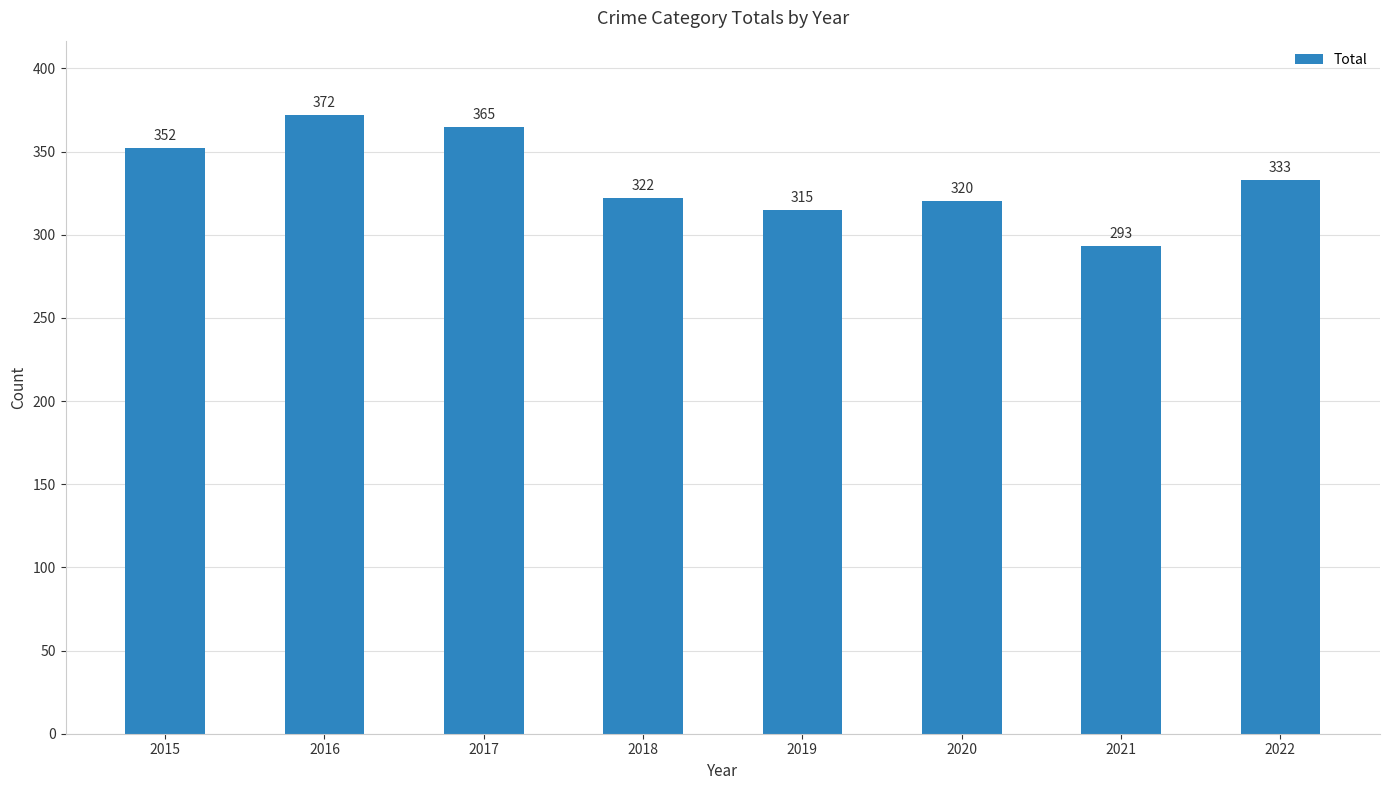

Which category has the highest value across all series?

2016